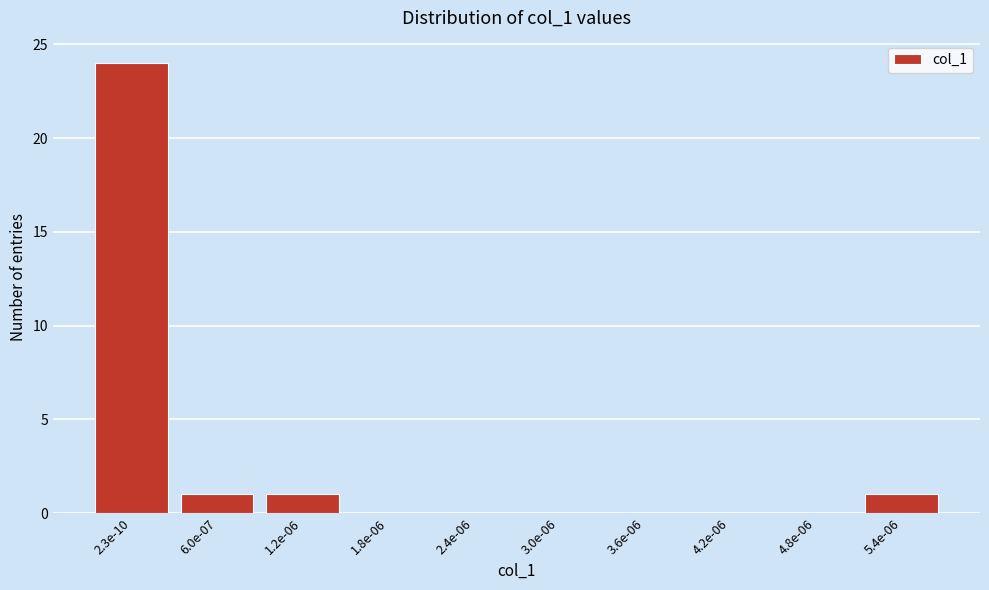

Reading left to right, what are all the values shown in this chart?

2.3e-10=24	6.0e-07=1	1.2e-06=1	1.8e-06=0	2.4e-06=0	3.0e-06=0	3.6e-06=0	4.2e-06=0	4.8e-06=0	5.4e-06=1